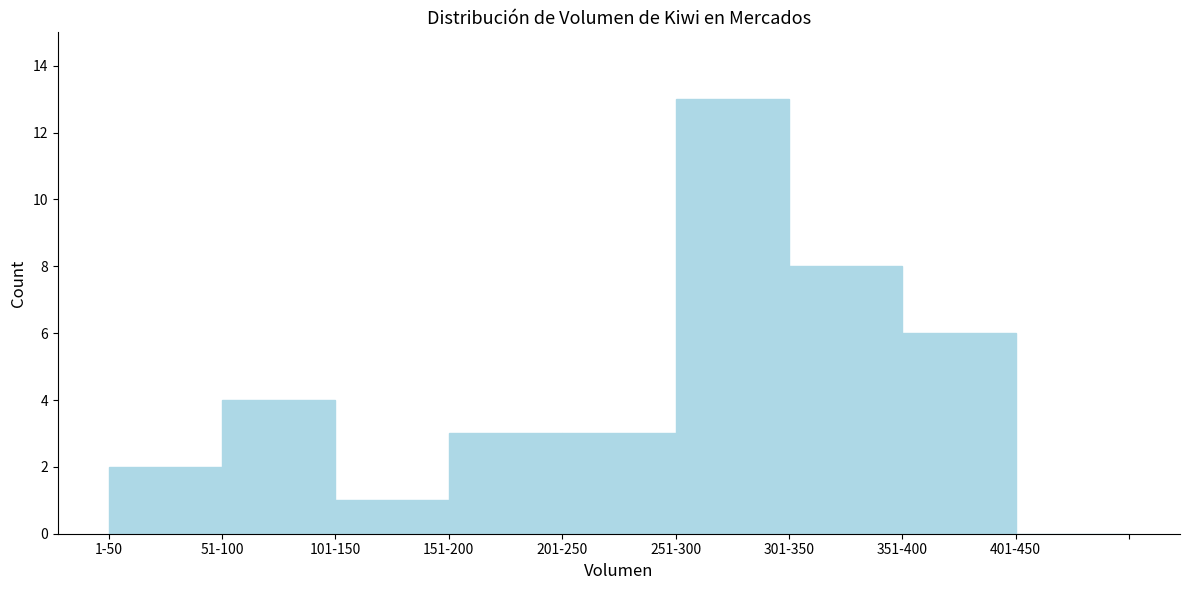

Reading left to right, transcribe all the data shown in this chart.

1-50=2	51-100=4	101-150=1	151-200=3	201-250=3	251-300=13	301-350=8	351-400=6	401-450=0